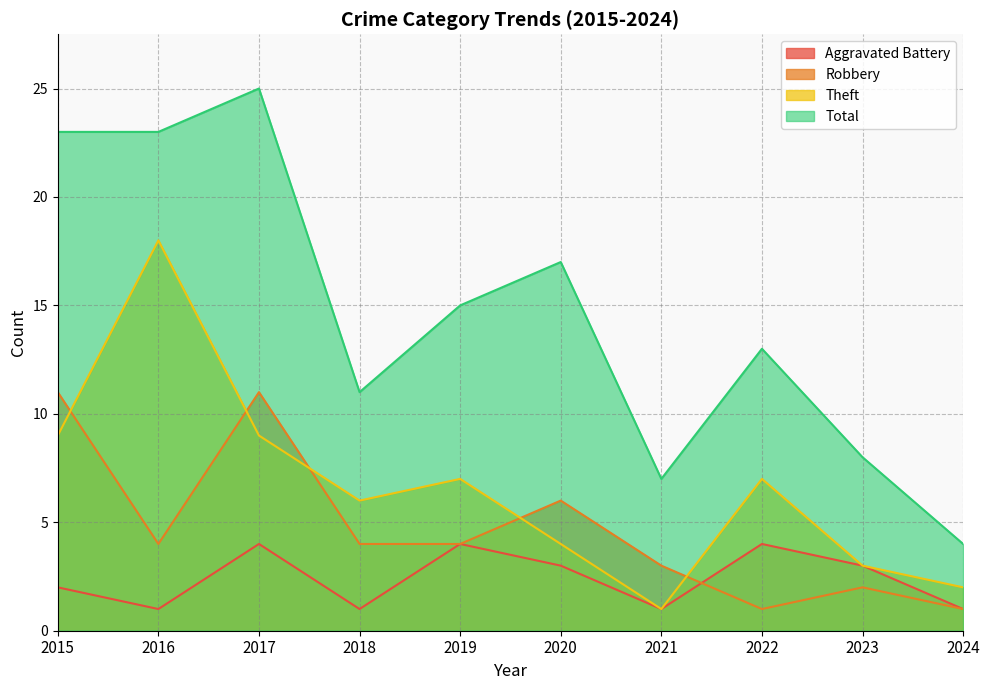

Which series has the largest total across all categories?

Total